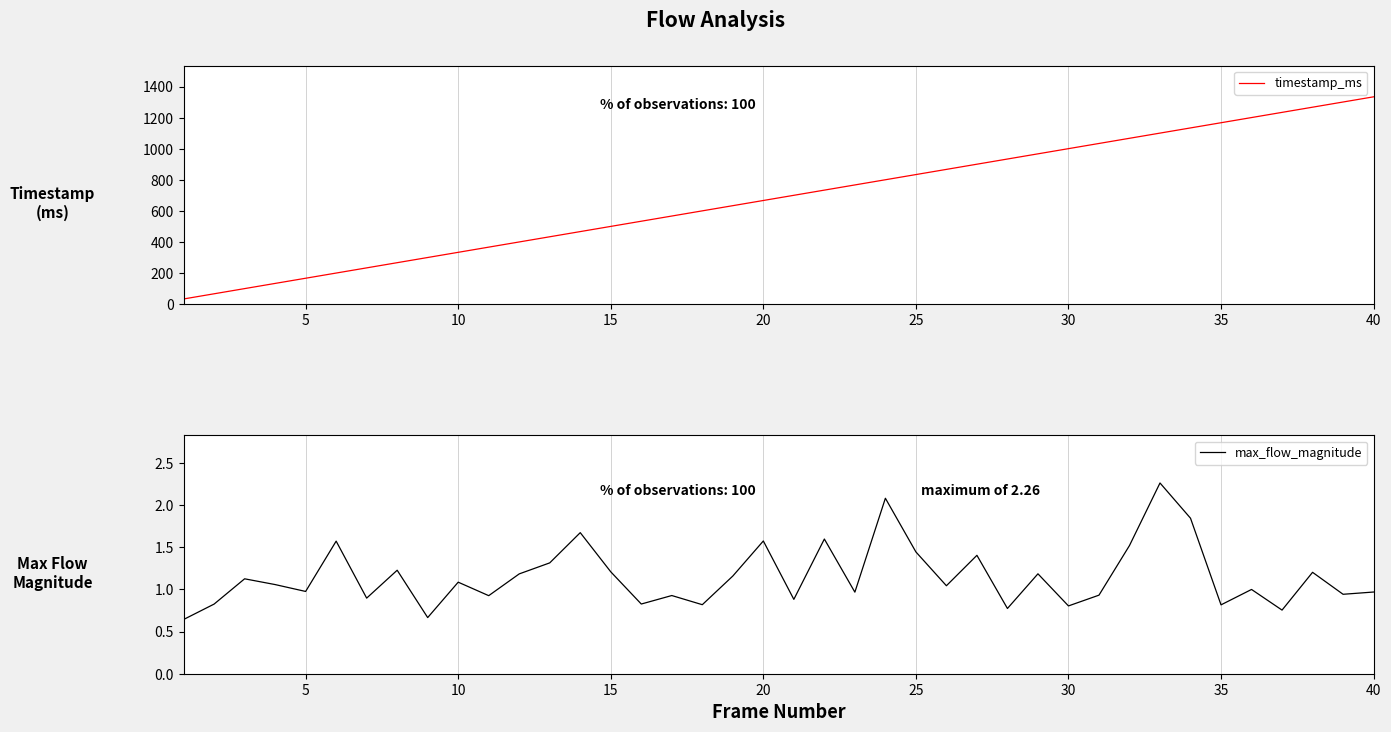

What is the minimum value for timestamp_ms?

33.4